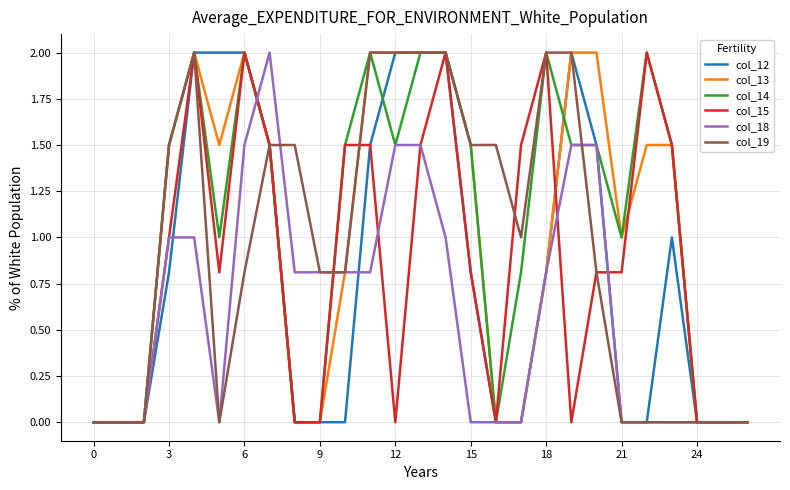

What is the highest value of the col_19 series?

2.0